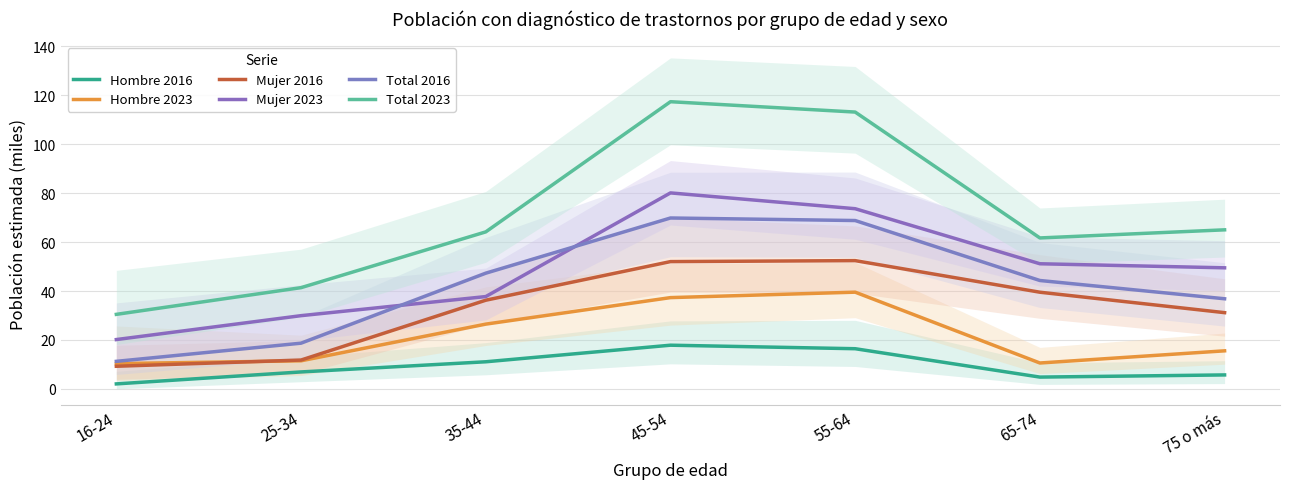

True or false: Mujer 2016 and Mujer 2023 cross at least once.

False